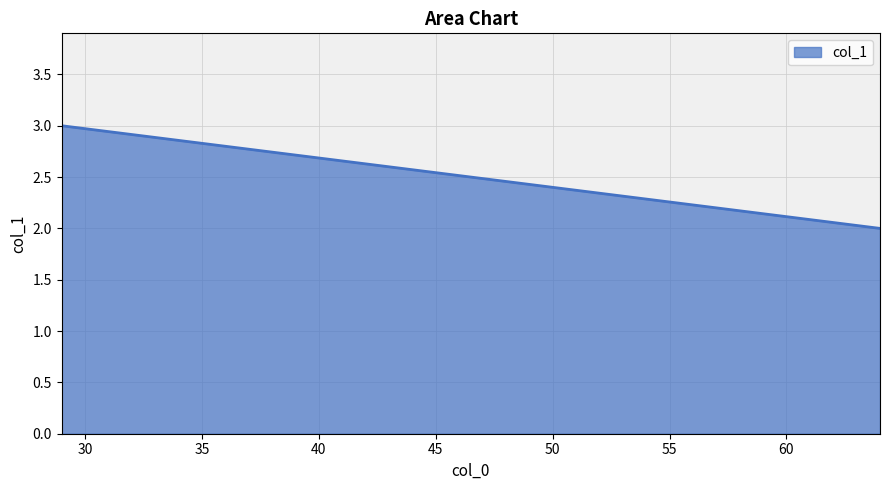

How many values are between 2 and 3?

2